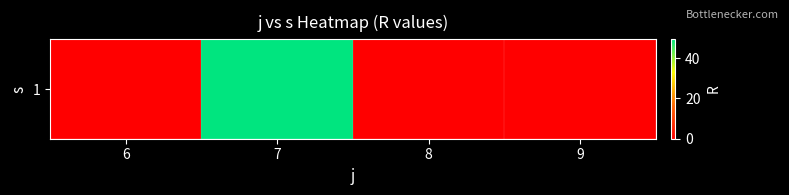

How many values exceed 0?

1